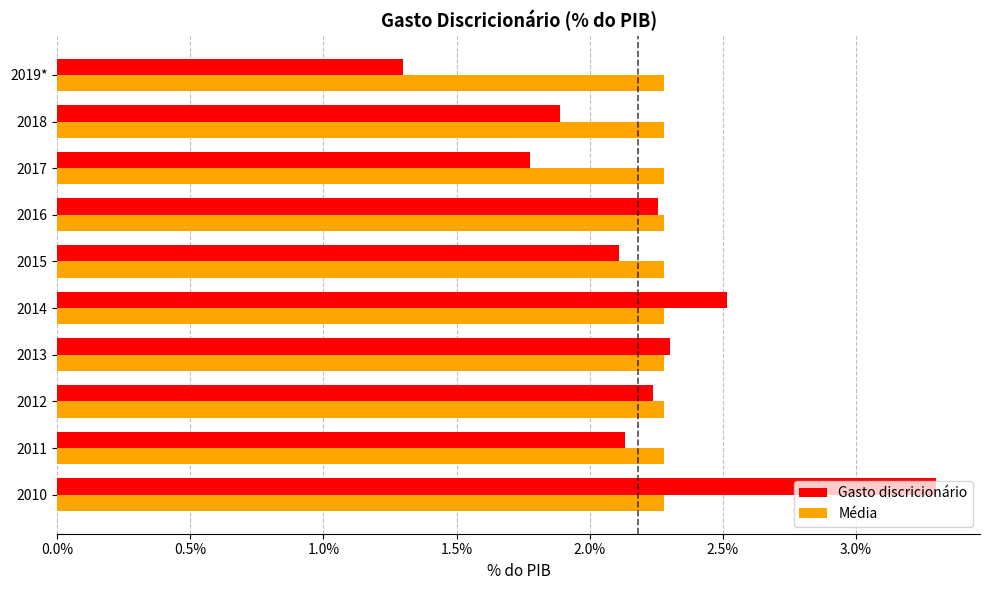

What are all the series names shown in the legend?

Gasto discricionário, Média